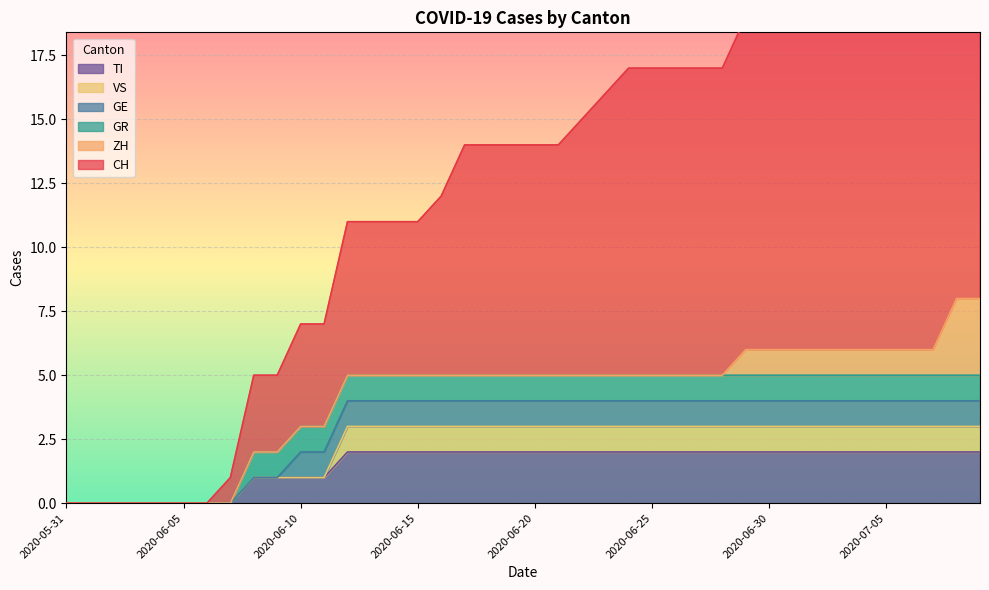

Count the ZH values in the range 0 to 1.

38